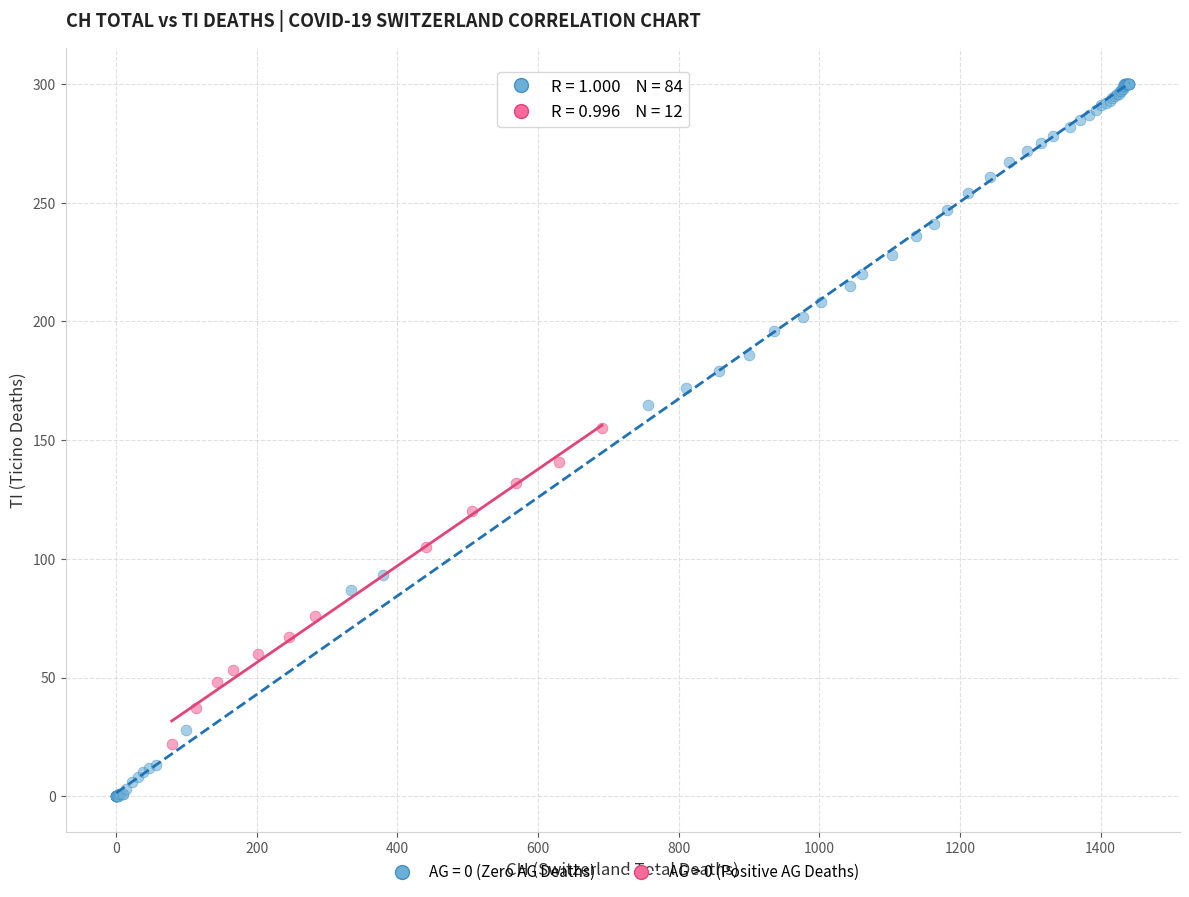

Which series reaches the minimum Y coordinate?

AG = 0 (Zero AG Deaths)